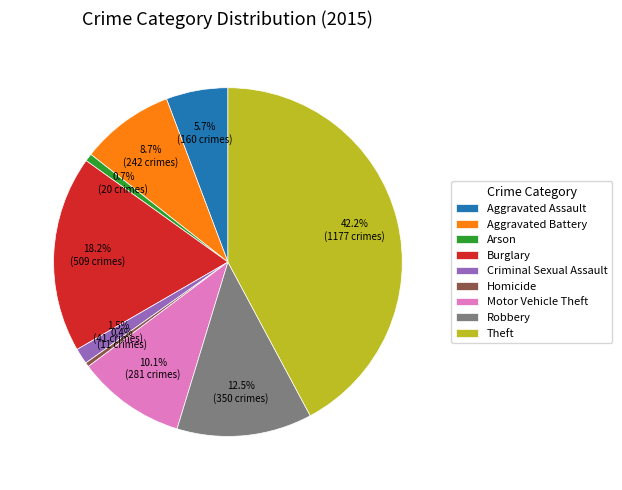

What percentage is NOT represented by Theft?

57.8%